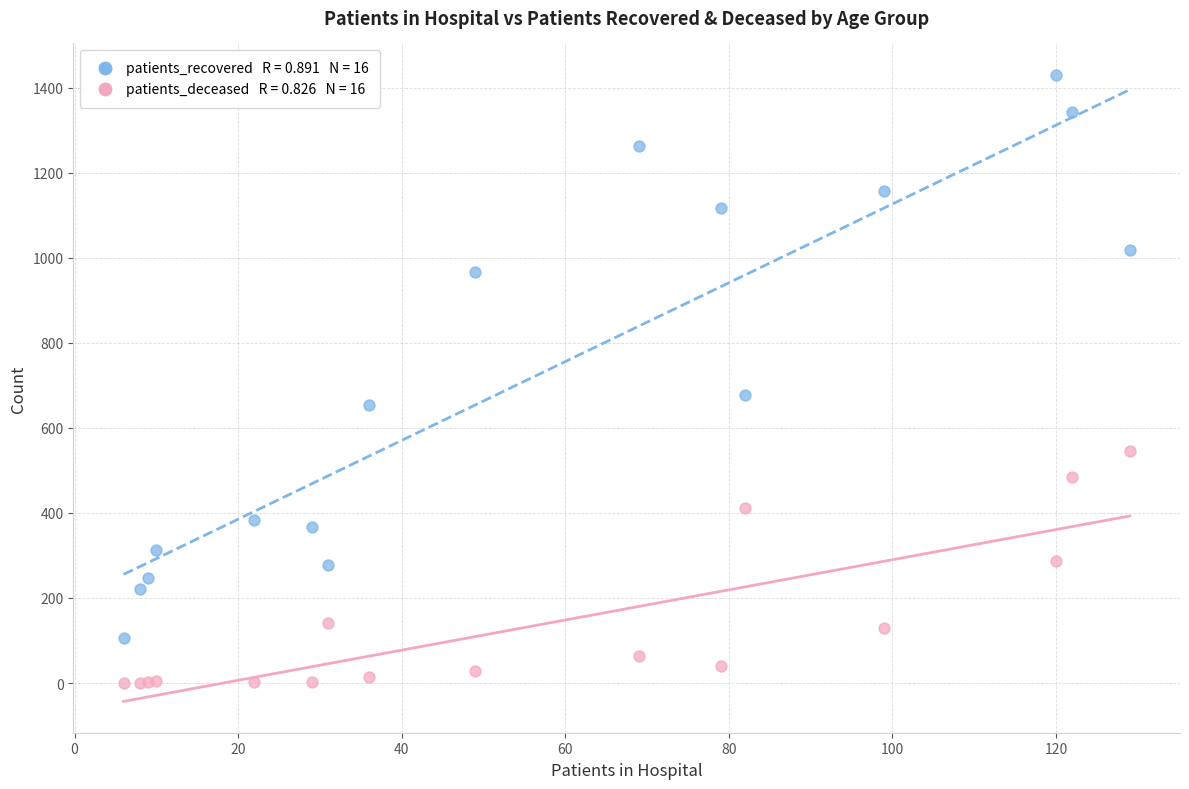

Across all series, what Y value is closest to 715?

677